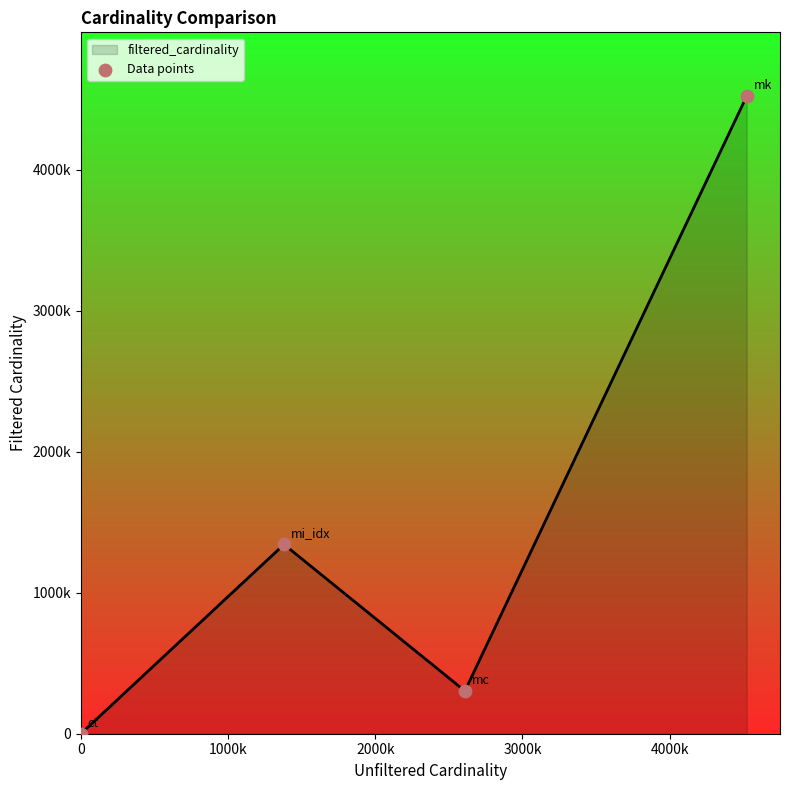

Is this an area chart (filled region under the line)?

Yes